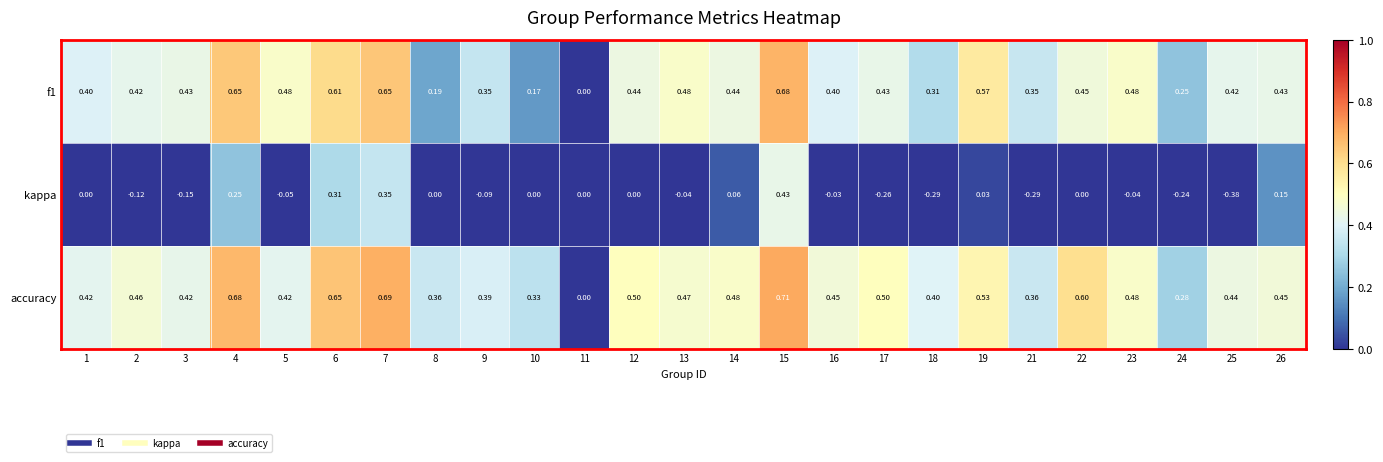

Is the value of kappa at 18 greater than the value of accuracy at 7?

No